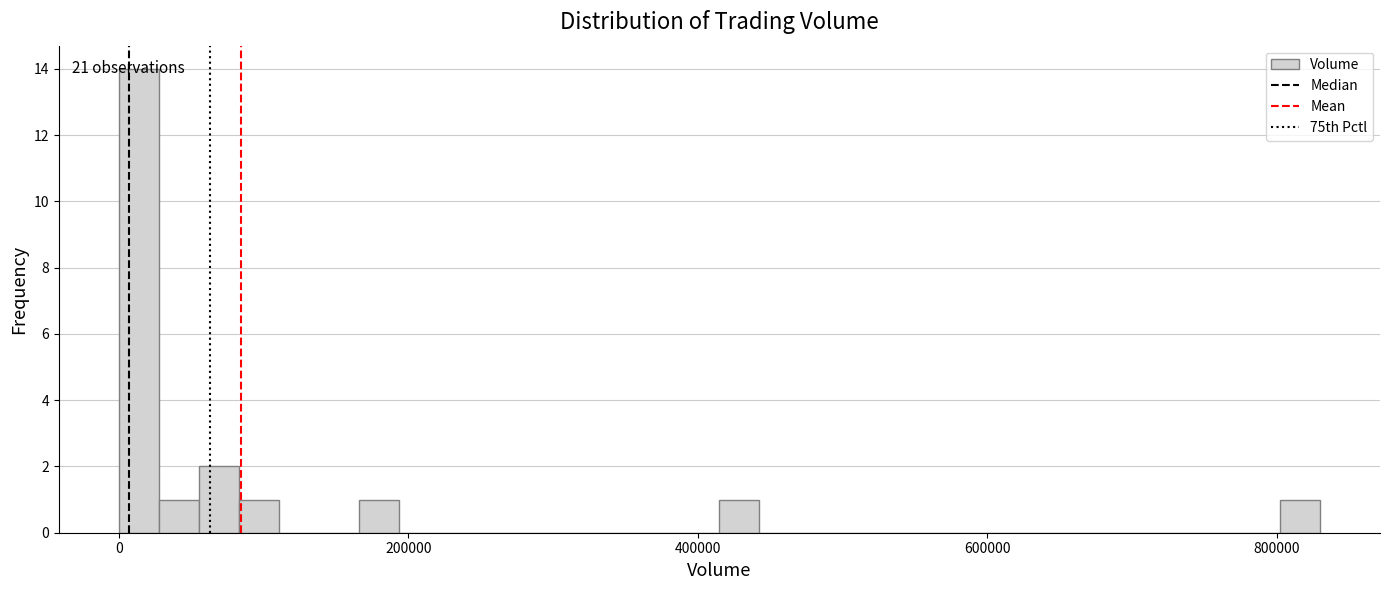

Around what value on the x-axis is the tallest bar? Give the approximate position of its centre, as read against the axis.

20000